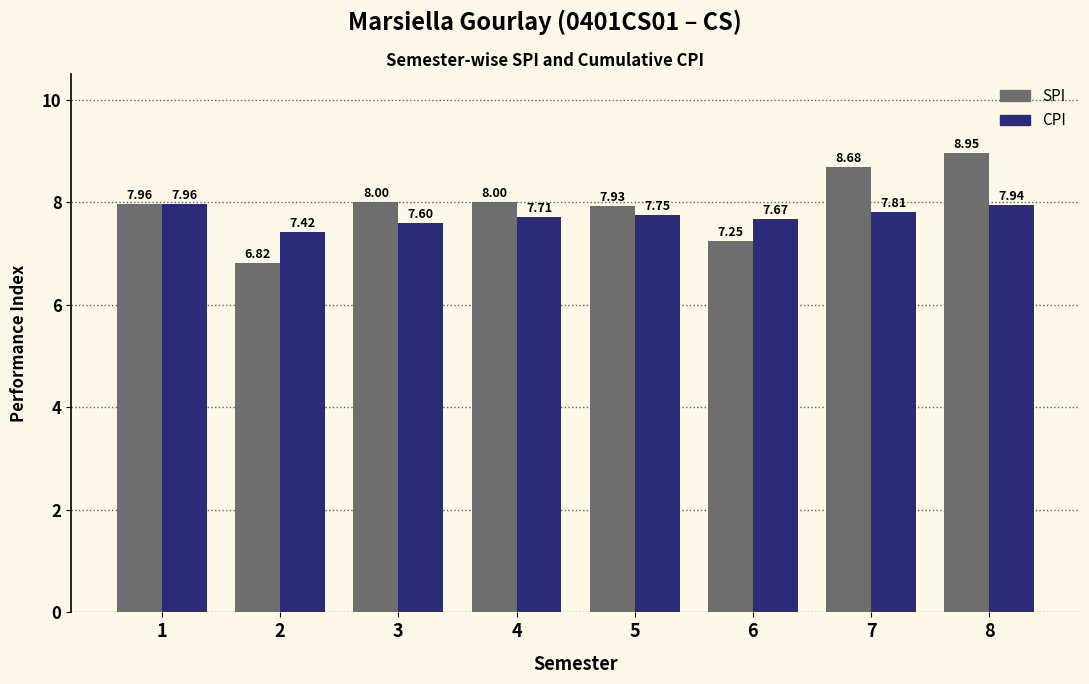

What is the minimum value for CPI?

7.4